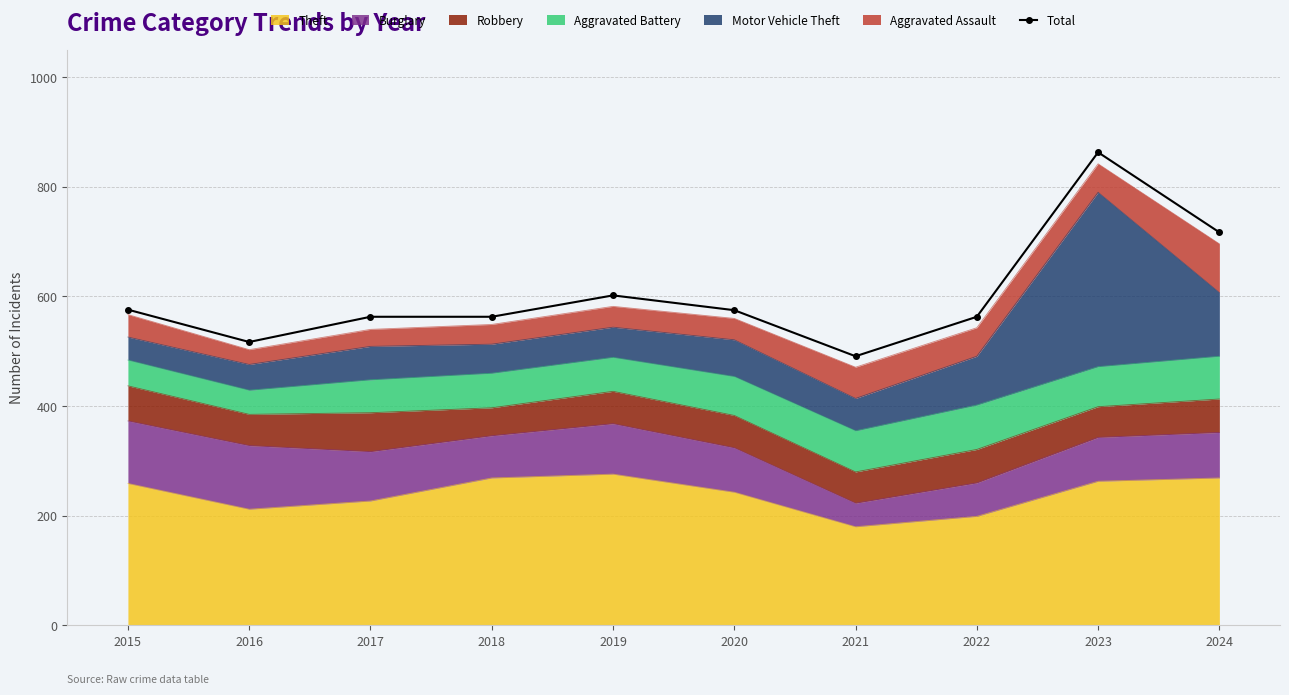

At which label is the value closest to 677?

2024